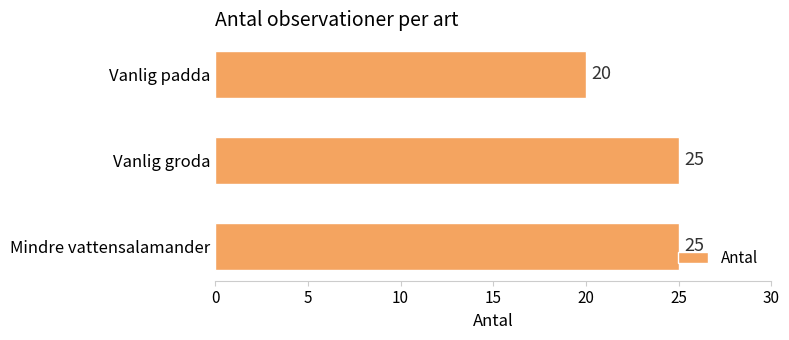

Between Vanlig padda and Mindre vattensalamander, which is larger?

Mindre vattensalamander